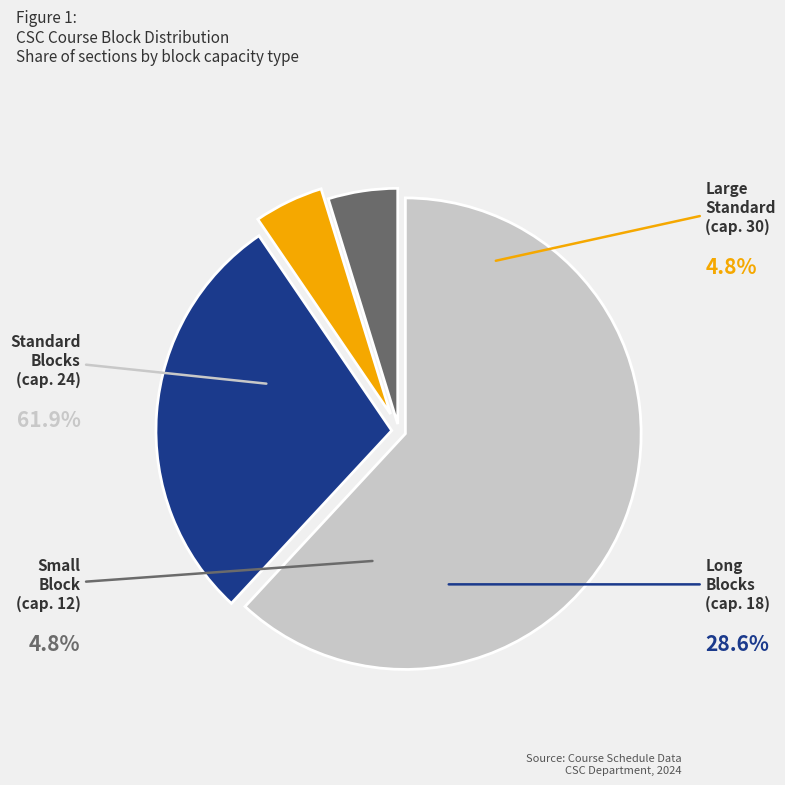

Is there any slice that represents more than half of the pie?

Yes